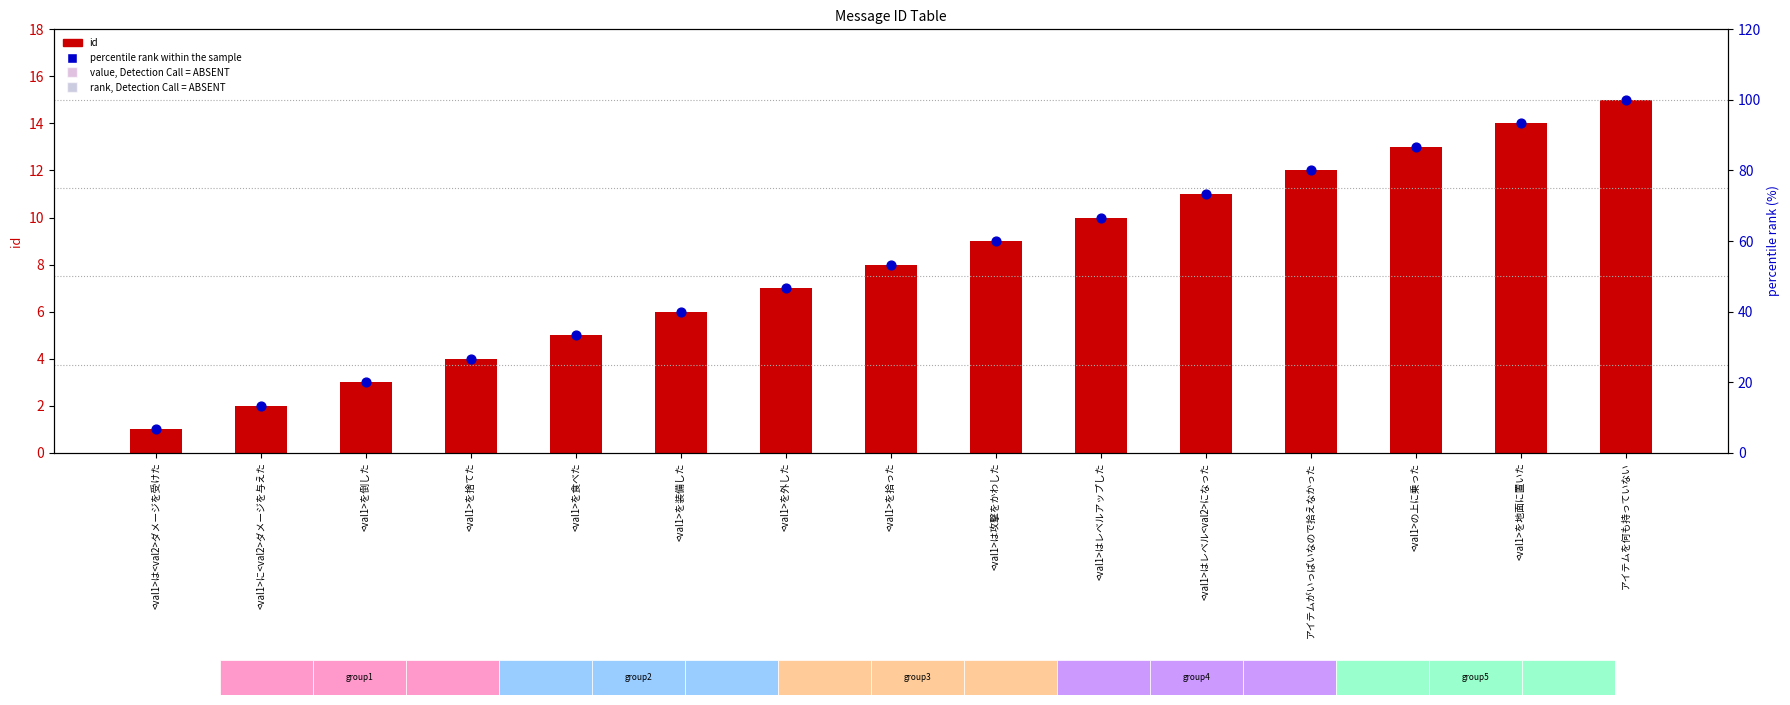

At how many categories does at least one series exceed 68?

5